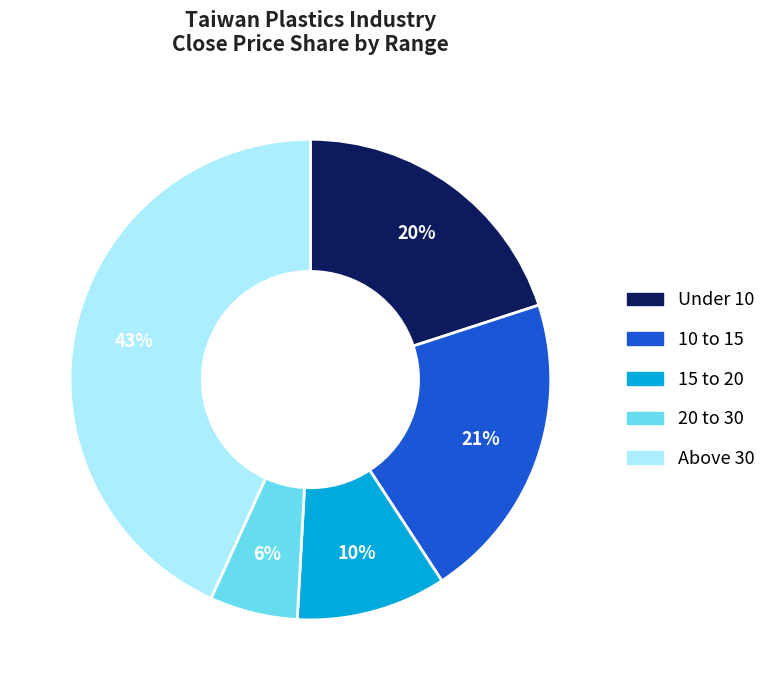

Is there a majority slice in this chart?

No